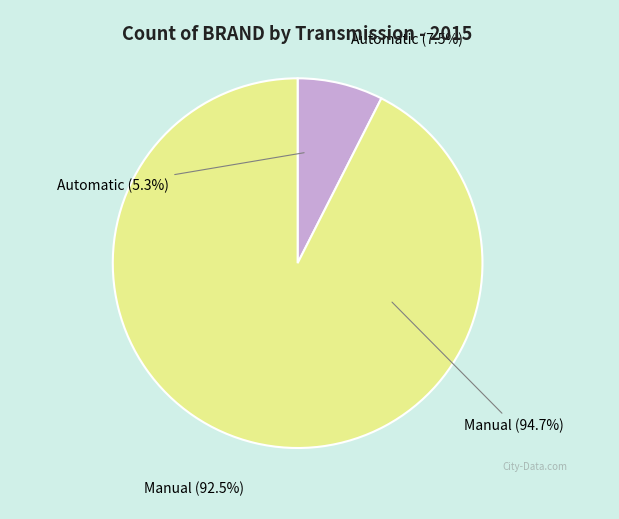

Count the number of slices in the pie.

2